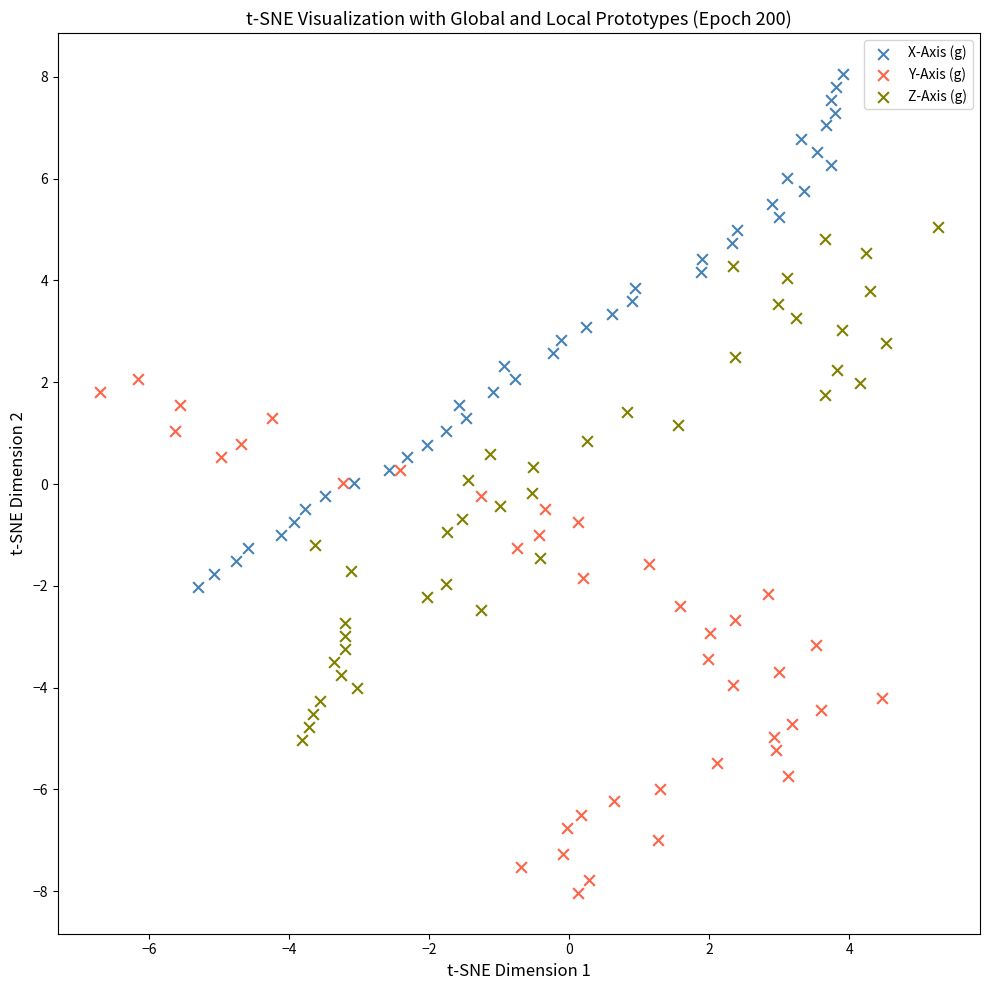

Which series contains the lowest Y value?

Y-Axis (g)